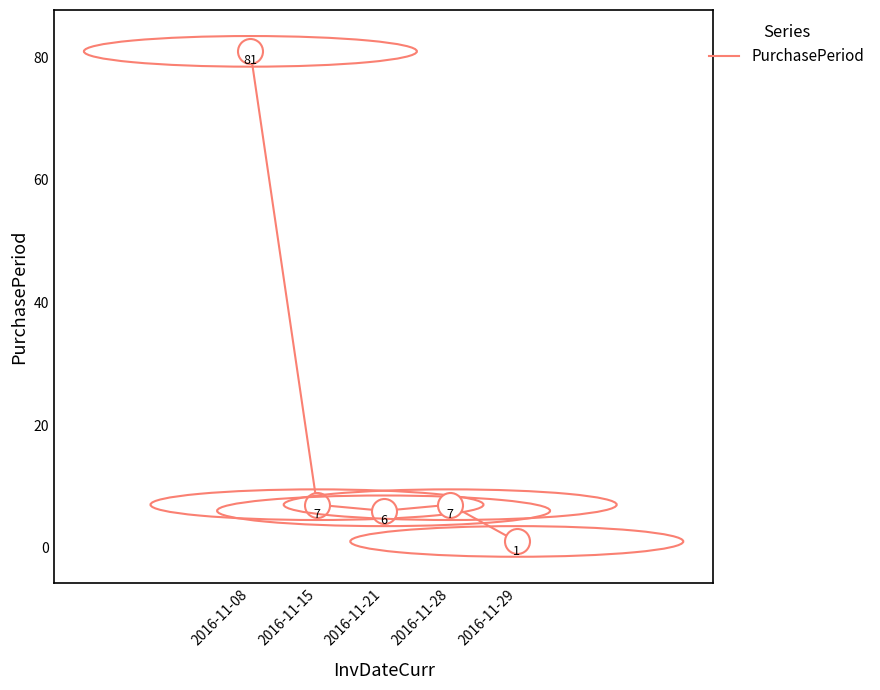

What is the difference between the maximum and minimum values?

80